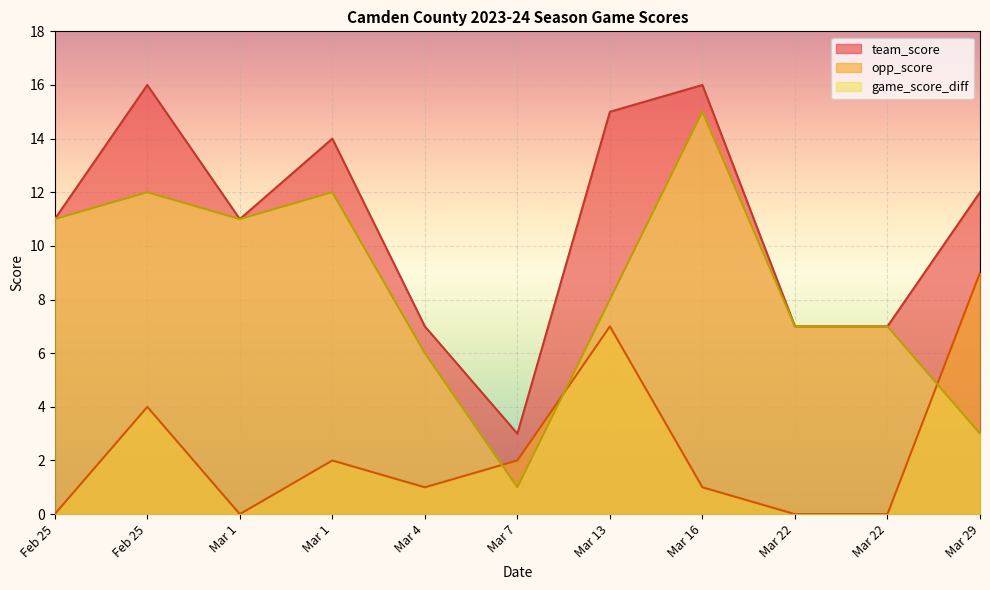

How many values in the team_score series are below 11?

4